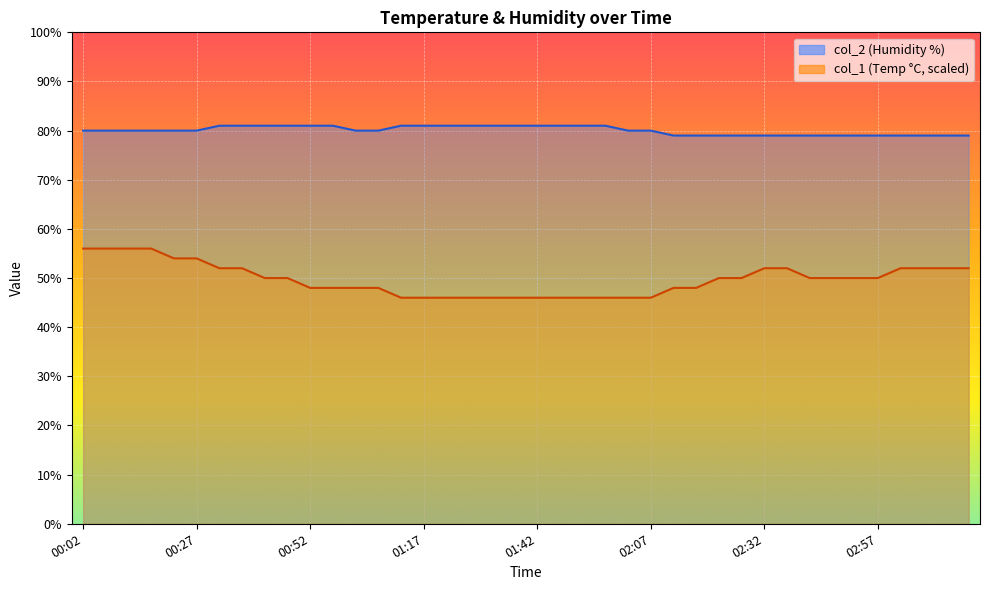

What is the total value across all series at 01:47?

127.0